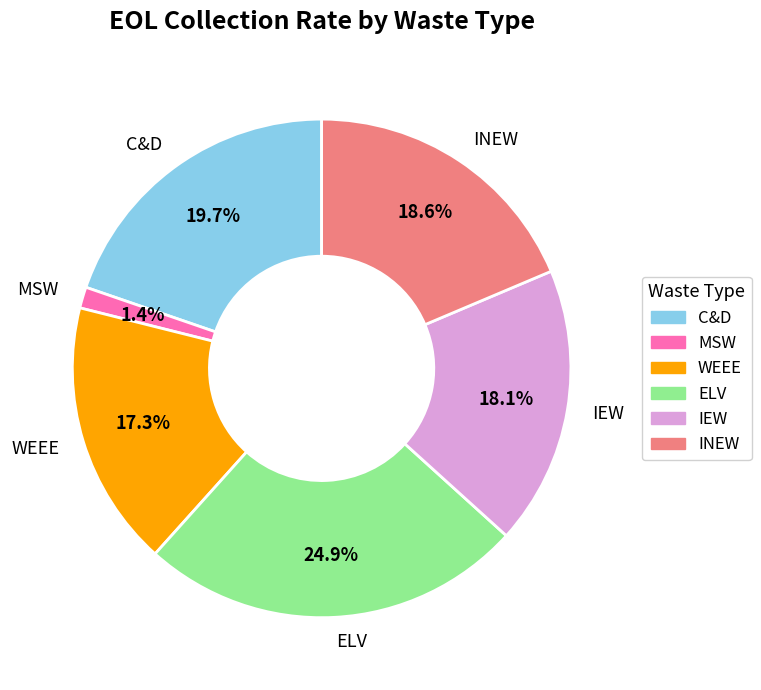

To the nearest percent, what is the average slice percentage?

17%